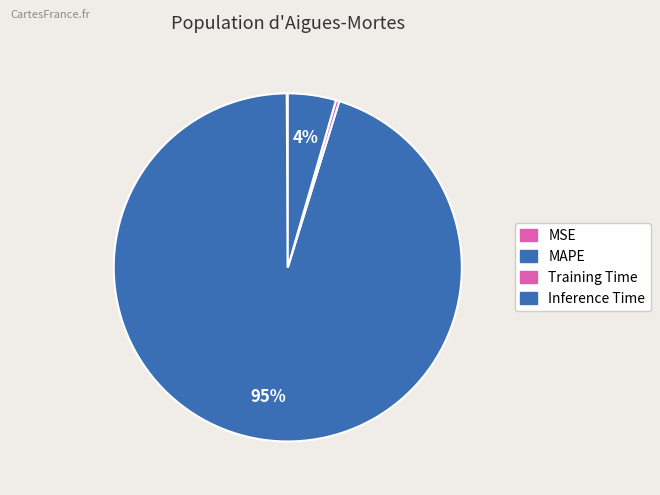

What is the smallest slice in the pie chart?

MSE